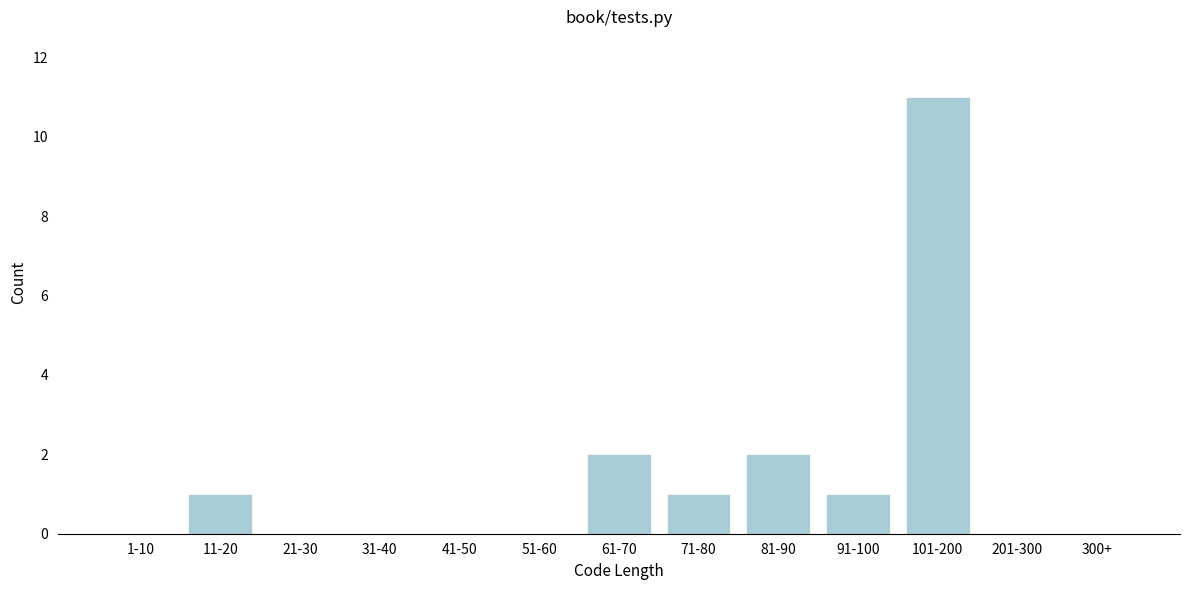

Reading right to left, extract all data points from this chart.

300+=0	201-300=0	101-200=11	91-100=1	81-90=2	71-80=1	61-70=2	51-60=0	41-50=0	31-40=0	21-30=0	11-20=1	1-10=0